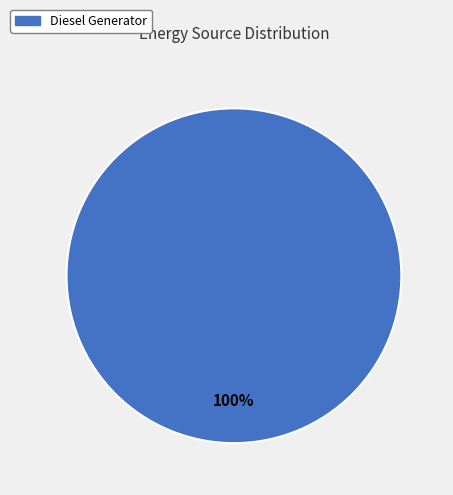

What is the majority slice?

Diesel Generator